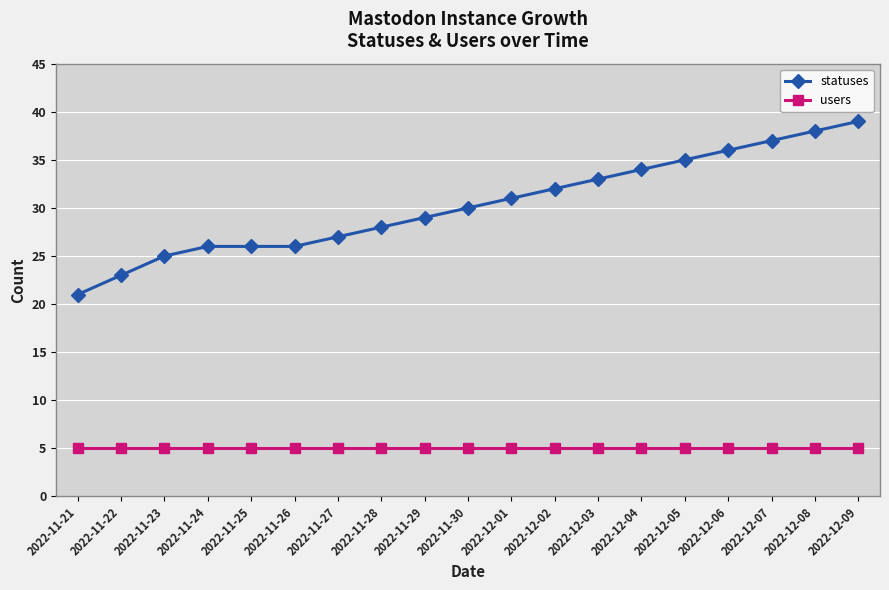

What are all the series names shown in the legend?

statuses, users